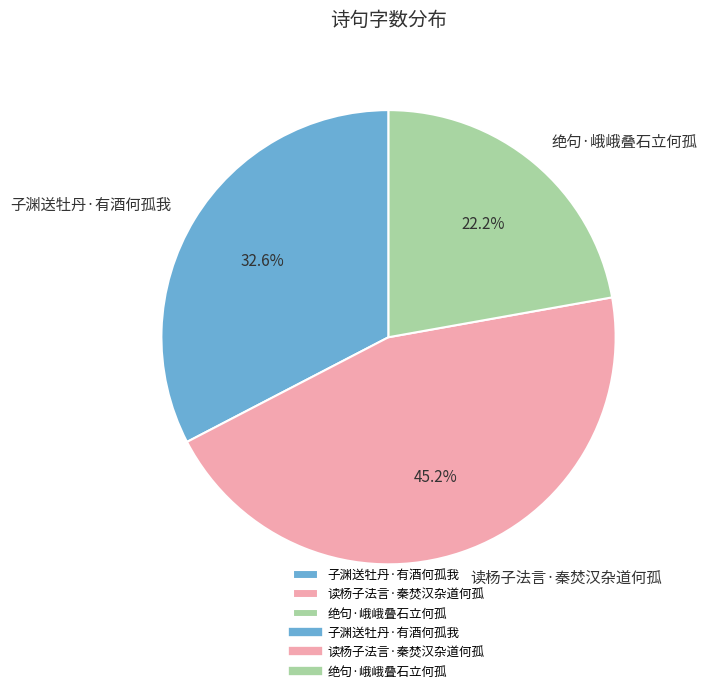

Between 绝句·峨峨叠石立何孤 and 读杨子法言·秦焚汉杂道何孤, which is larger?

读杨子法言·秦焚汉杂道何孤